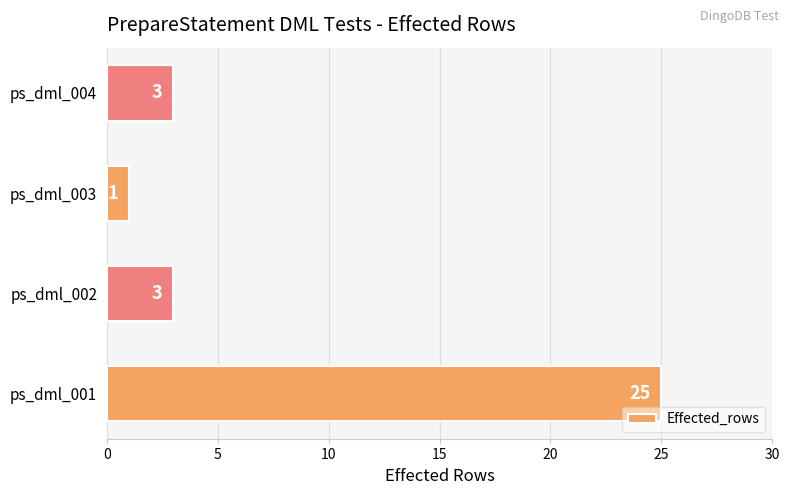

What is the change in value from ps_dml_001 to ps_dml_004?

-22